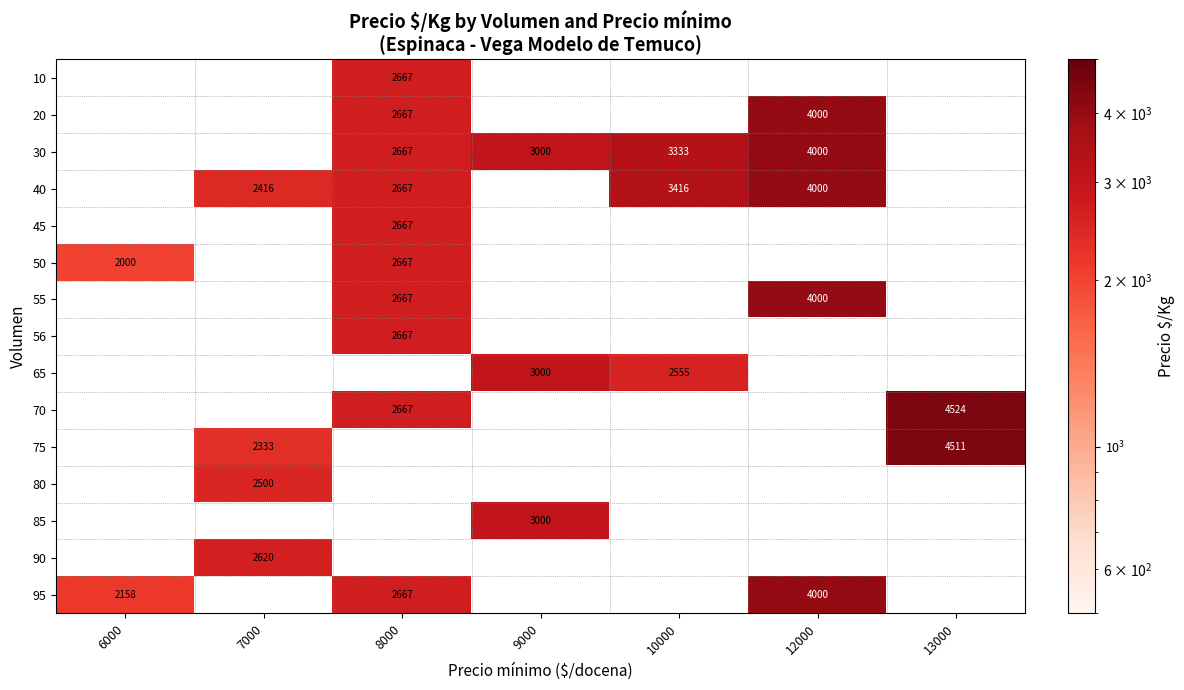

Is it true that 20 equals 2667 at 8000?

True